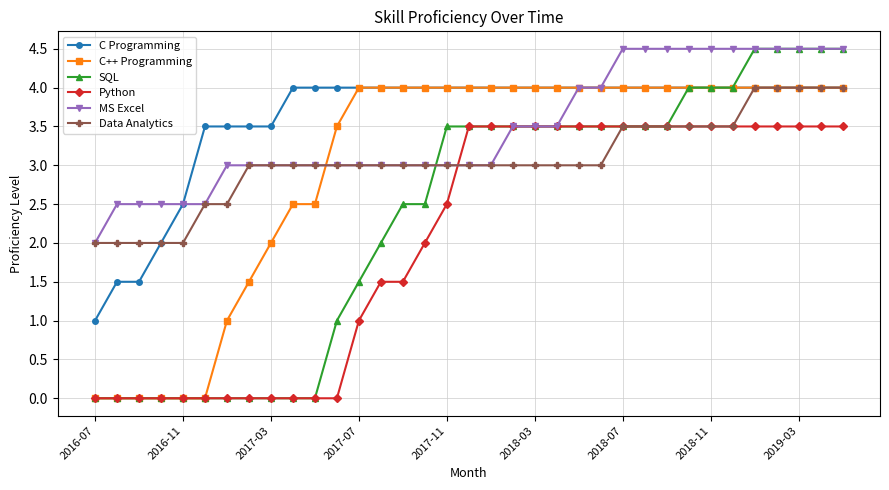

What is the value of the SQL point at the 29th from the left?

4.0